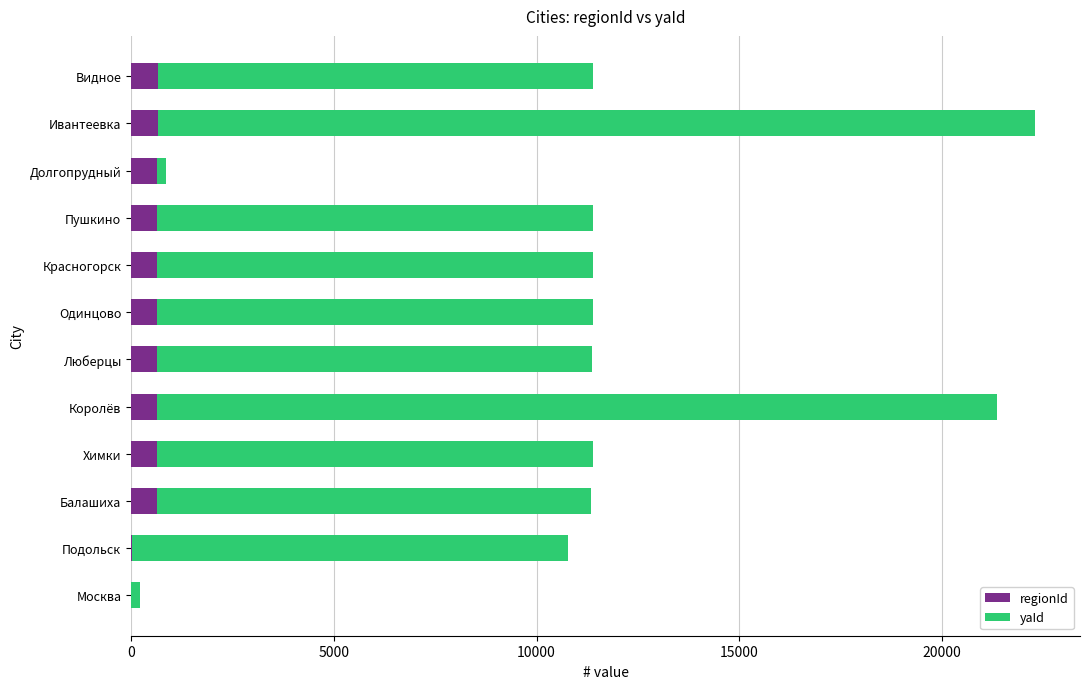

What is the total value across all series at Красногорск?

11382